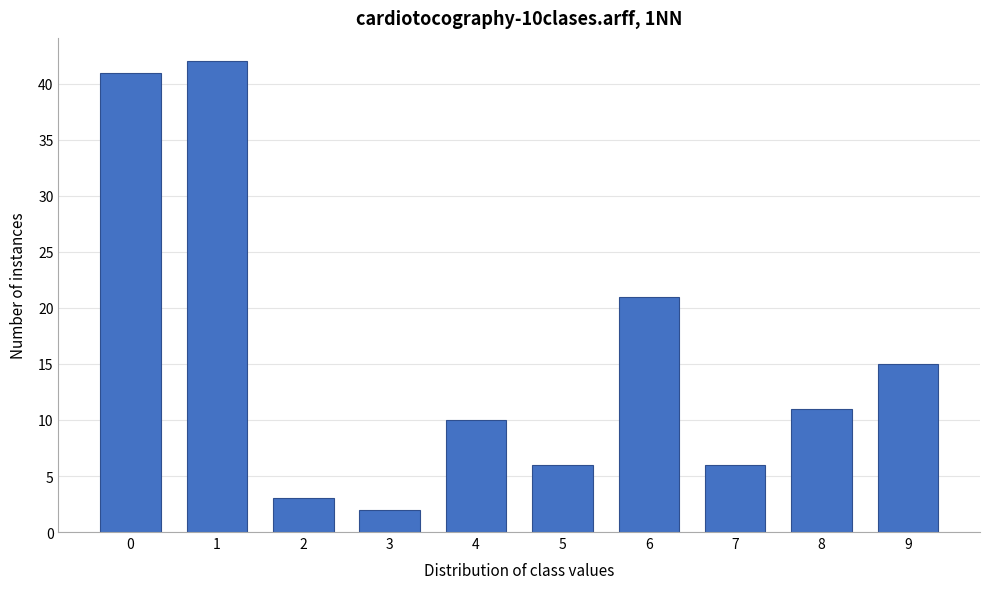

Reading left to right, what are all the values shown in this chart?

41	42	3	2	10	6	21	6	11	15